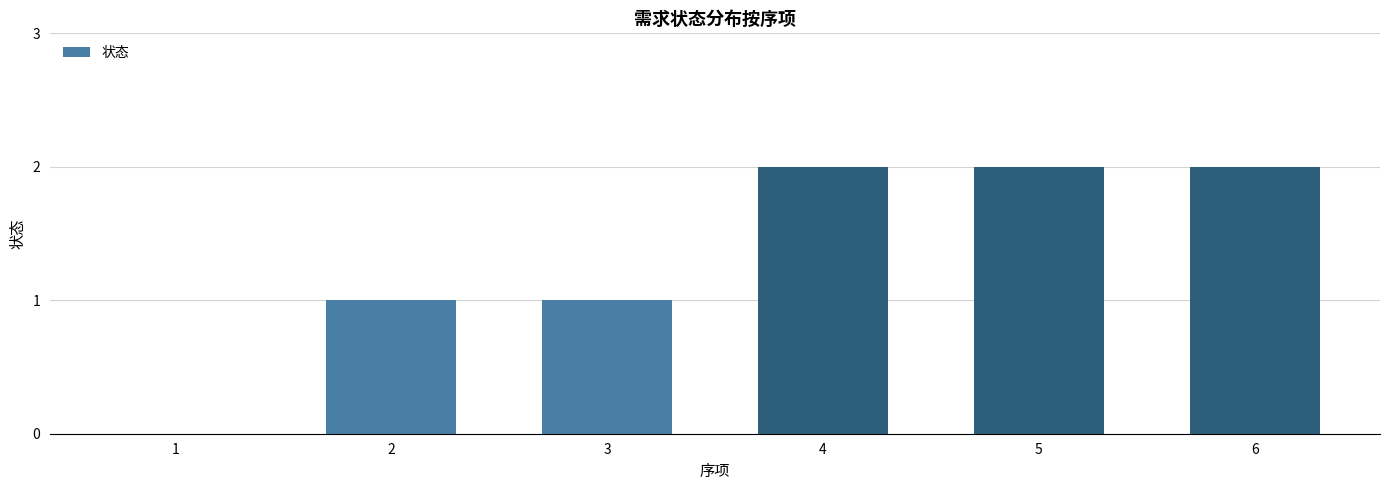

Approximately how many times larger is the value at 3 compared to 2?

1.0